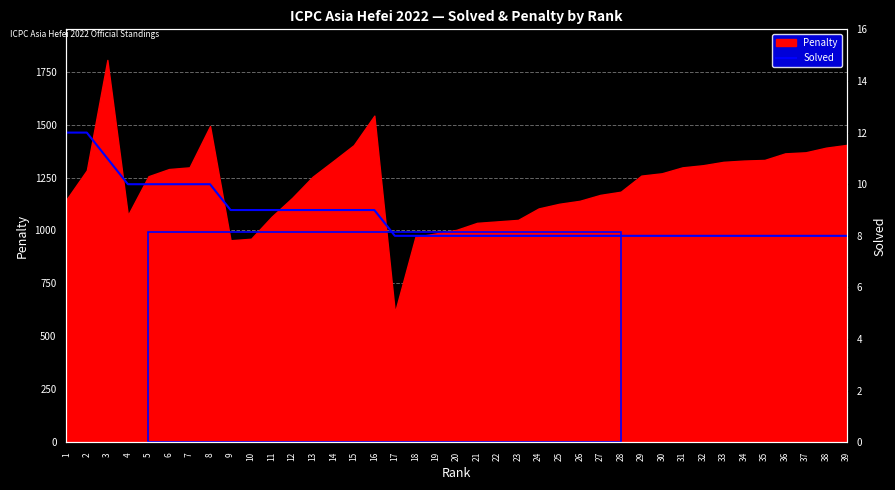

The value of Penalty at 37 is 1369. True or false?

True